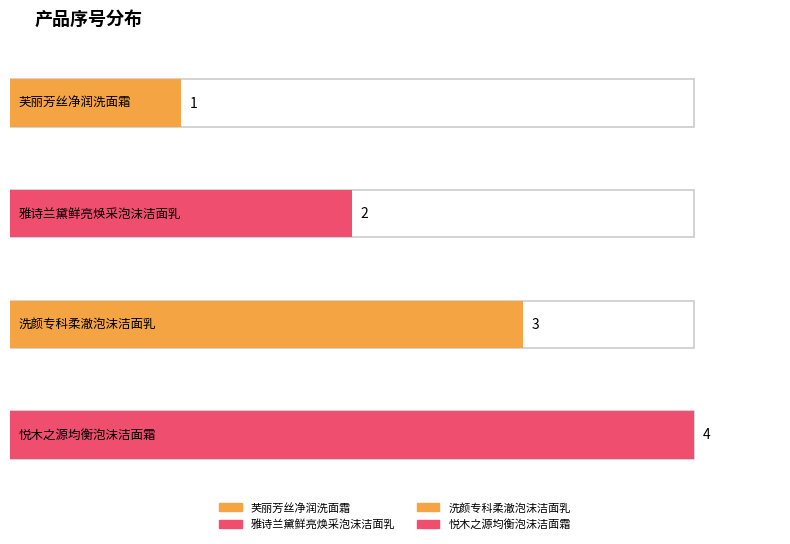

What is the sum of all values?

10